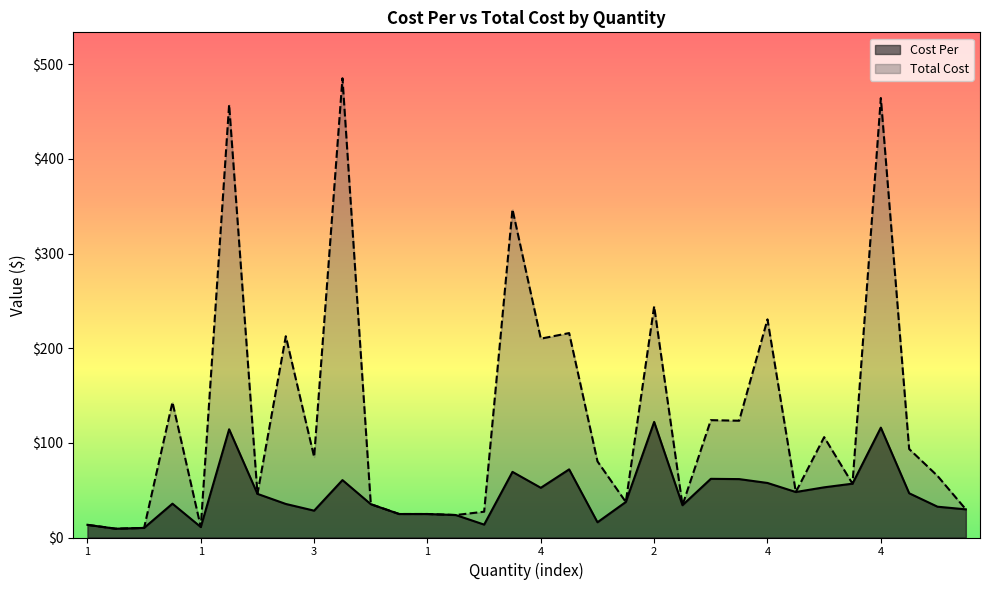

What are all the series names shown in the legend?

Cost Per, Total Cost